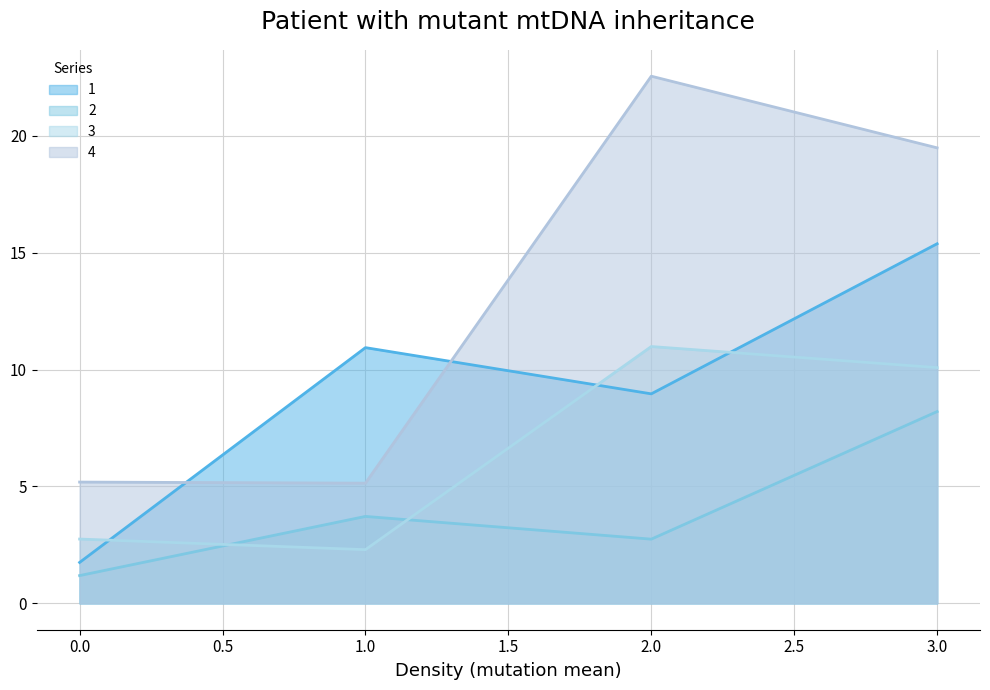

Reading left to right, extract all data points from this chart.

1: 0=1.8	1=10.9	2=9.0	3=15.4
2: 0=1.2	1=3.7	2=2.7	3=8.2
3: 0=2.8	1=2.3	2=11.0	3=10.1
4: 0=5.2	1=5.1	2=22.5	3=19.5